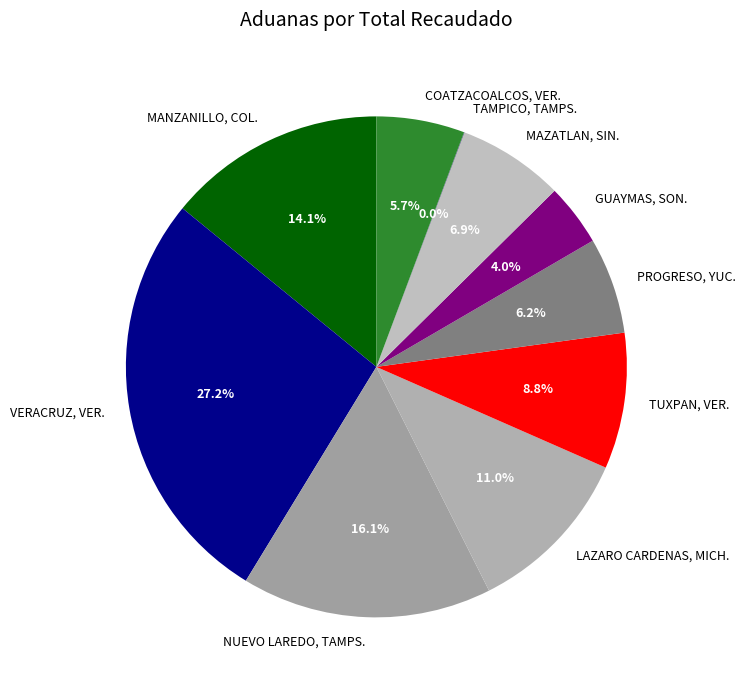

Which category has the biggest portion of the pie?

VERACRUZ, VER.